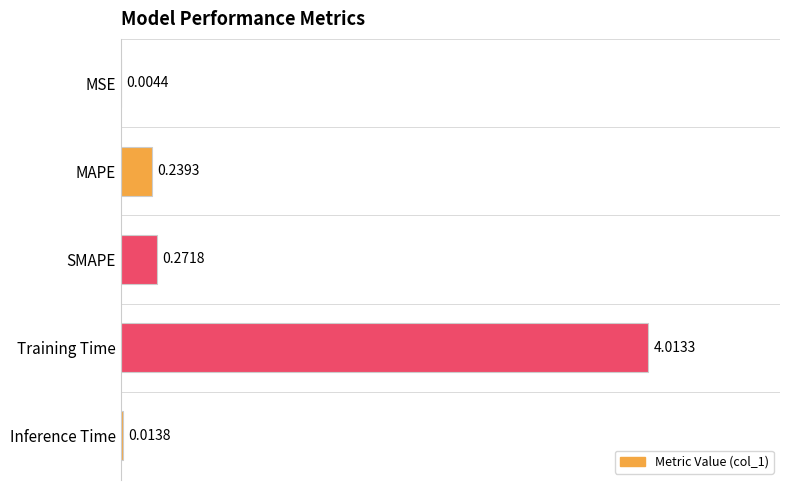

What is the average value?

0.9